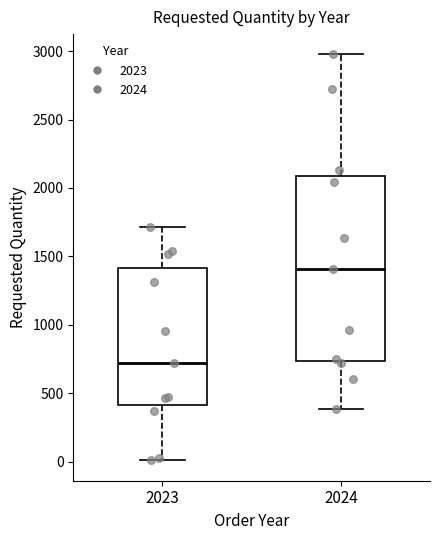

Which box is the tallest, from its lower edge to its upper edge?

2024